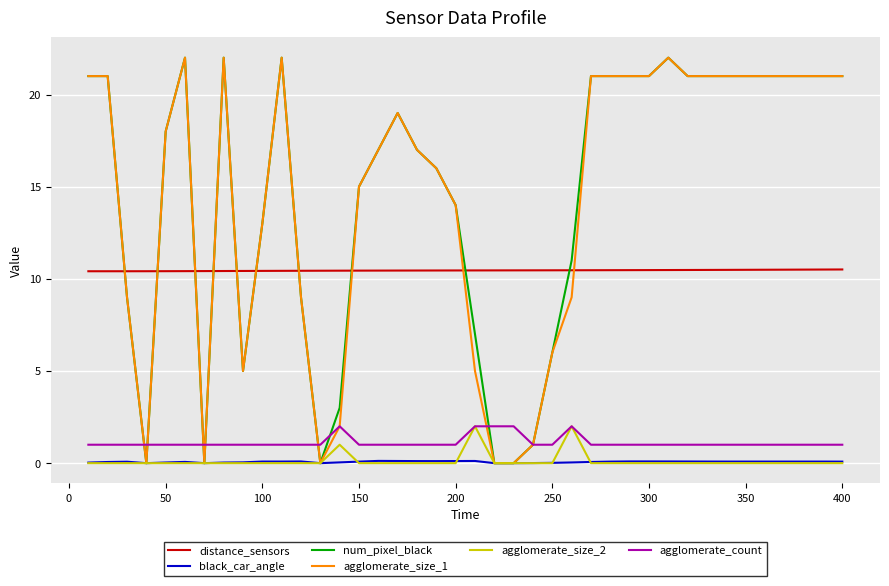

What is the highest value of the agglomerate_size_1 series?

22.0